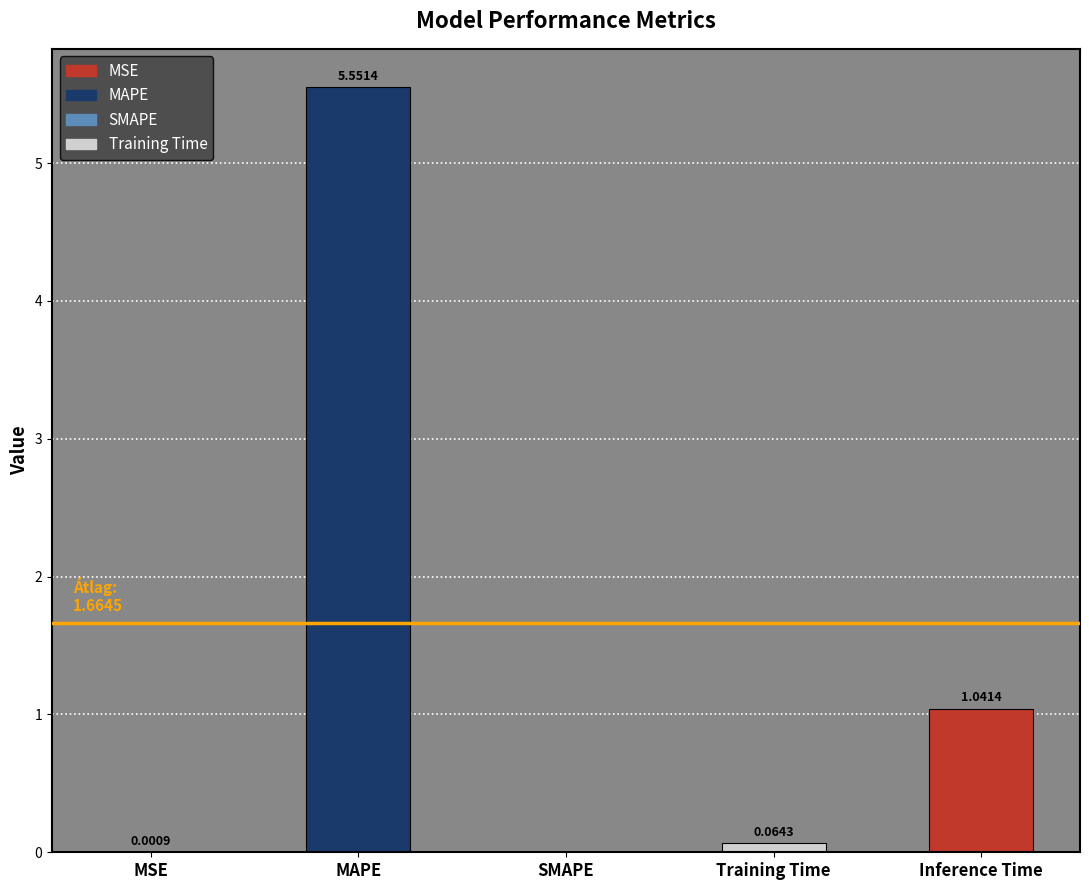

Are the bars horizontal?

No